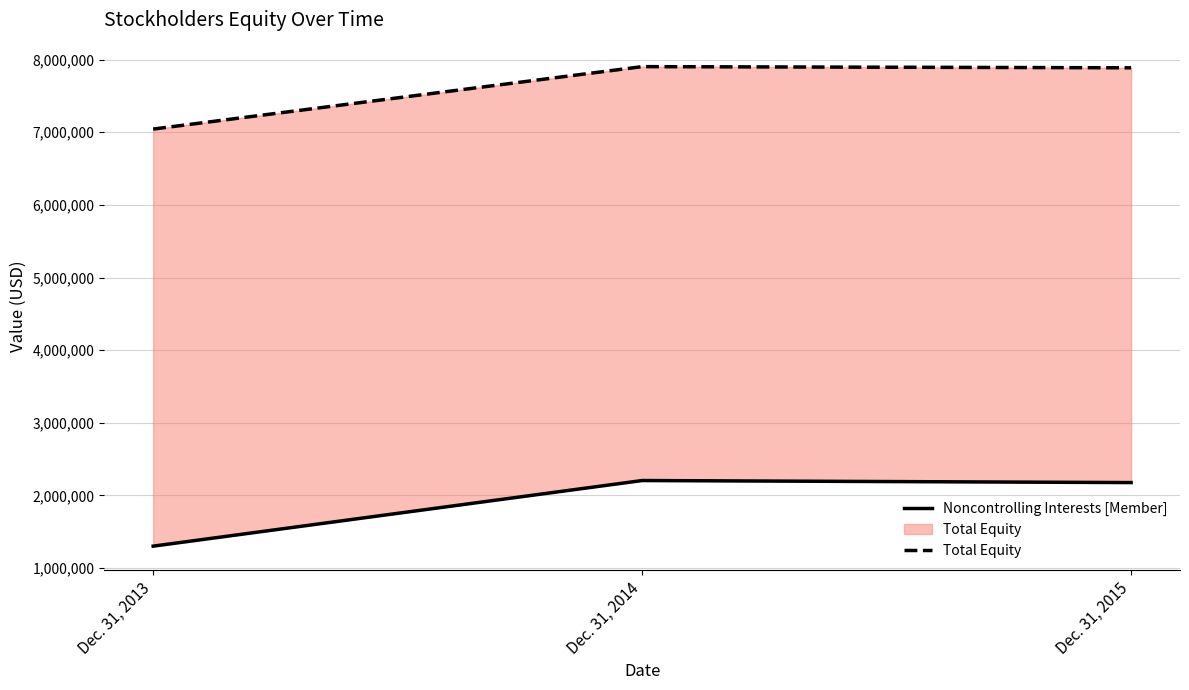

How many values in the Total Equity series are below 7886927?

1